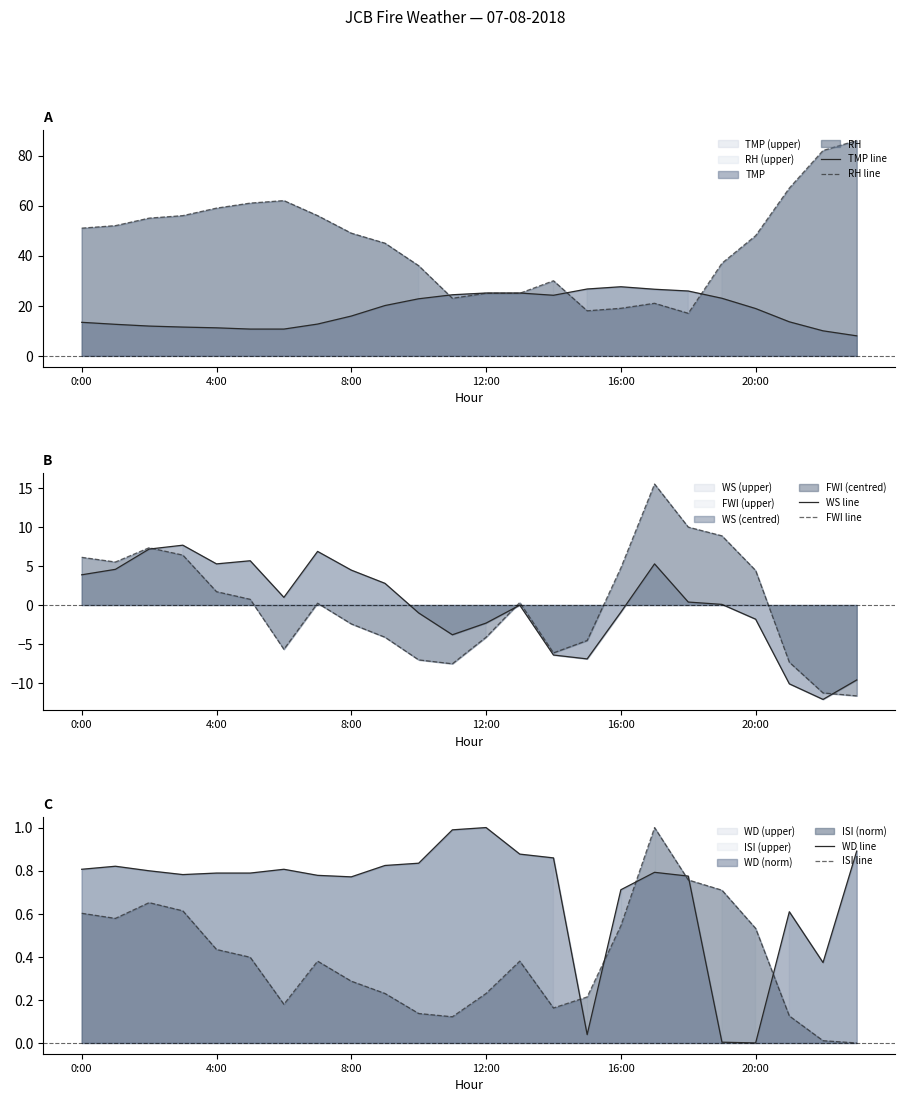

List the series in order of their peak value, highest first.

RH line, TMP line, FWI line, WS line, WD line, ISI line